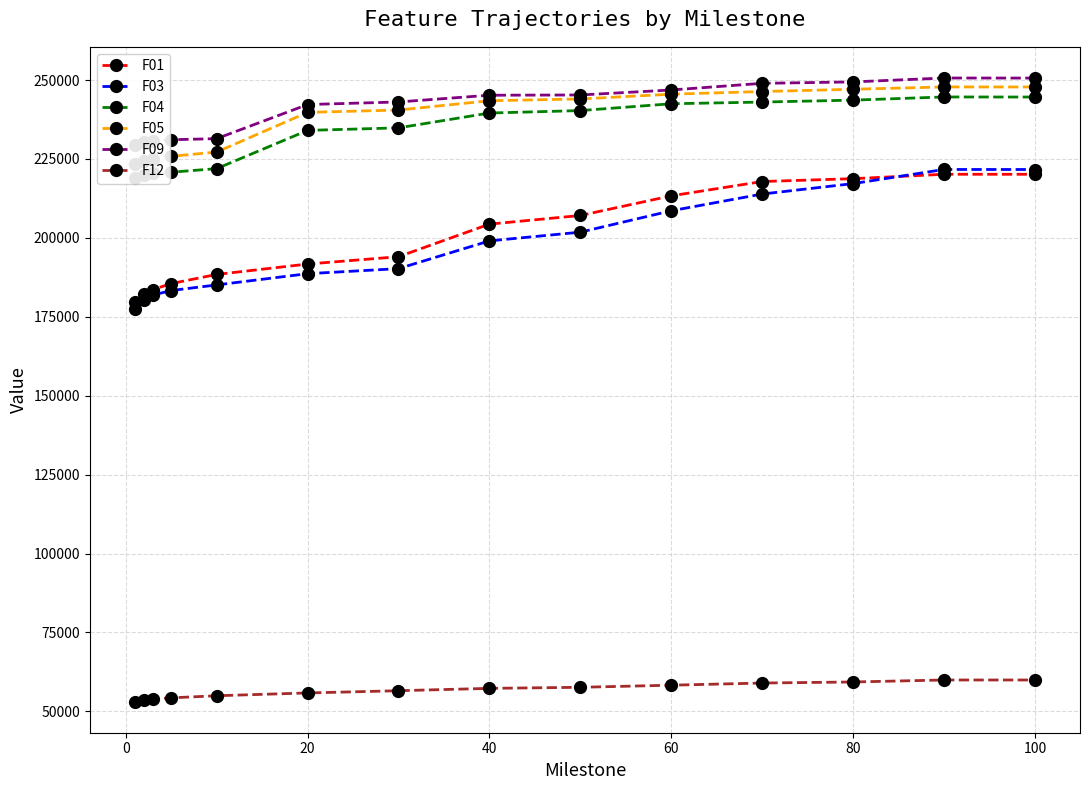

What is the lowest value of the F01 series?

179697.0